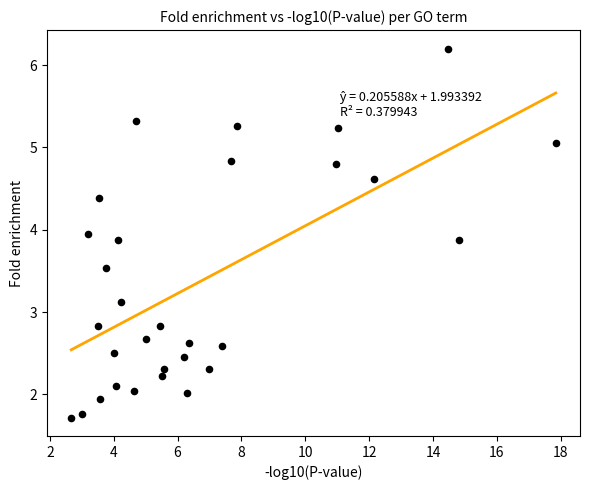

What is the range of X values (max minus min)?

15.2